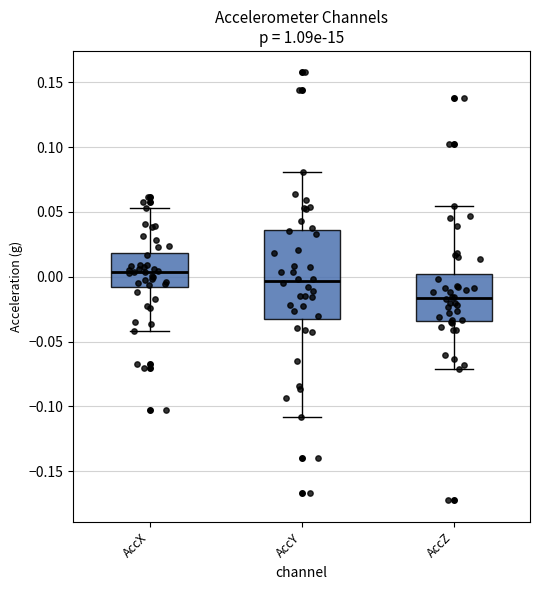

Reading left to right, transcribe this box plot: for each box, give where its median line is, the range the box spans, and where its two whiskers end, as read against the y-axis. The values are not printed on the chart, so give them approximately, as read against the axis.

AccX: median 0.005, box -0.010 to 0.020, whiskers -0.040 to 0.055
AccY: median -0.005, box -0.035 to 0.035, whiskers -0.110 to 0.080
AccZ: median -0.015, box -0.035 to 0.000, whiskers -0.070 to 0.055